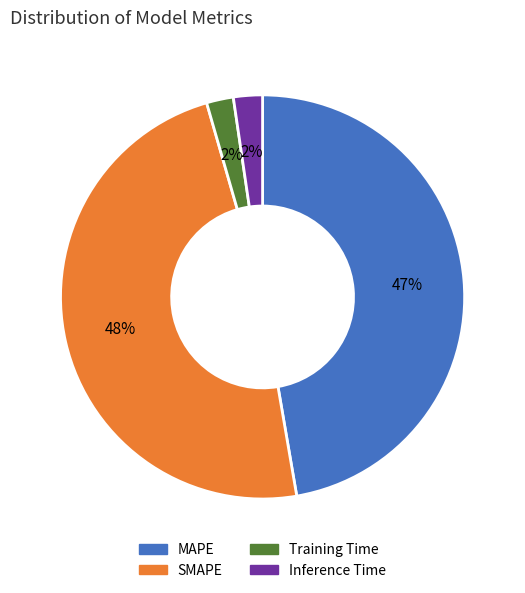

The Training Time slice represents 2% of the pie. True or false?

True